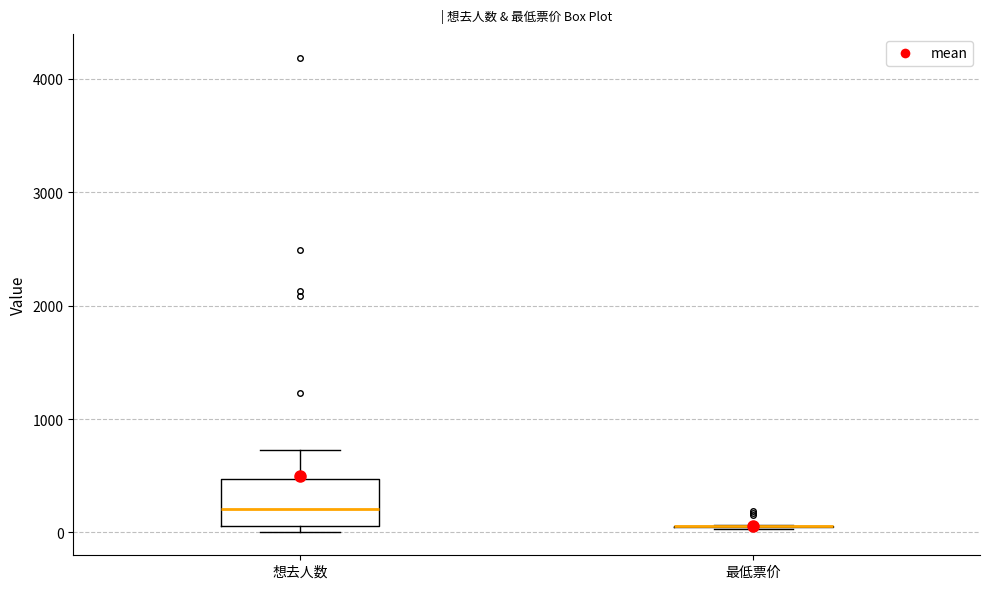

Reading left to right, transcribe this box plot: for each box, give where its median line is, the range the box spans, and where its two whiskers end, as read against the y-axis. The values are not printed on the chart, so give them approximately, as read against the axis.

想去人数: median 200, box 100 to 500, whiskers 0 to 700
最低票价: box collapsed to a line at 100, whiskers 0 to 100